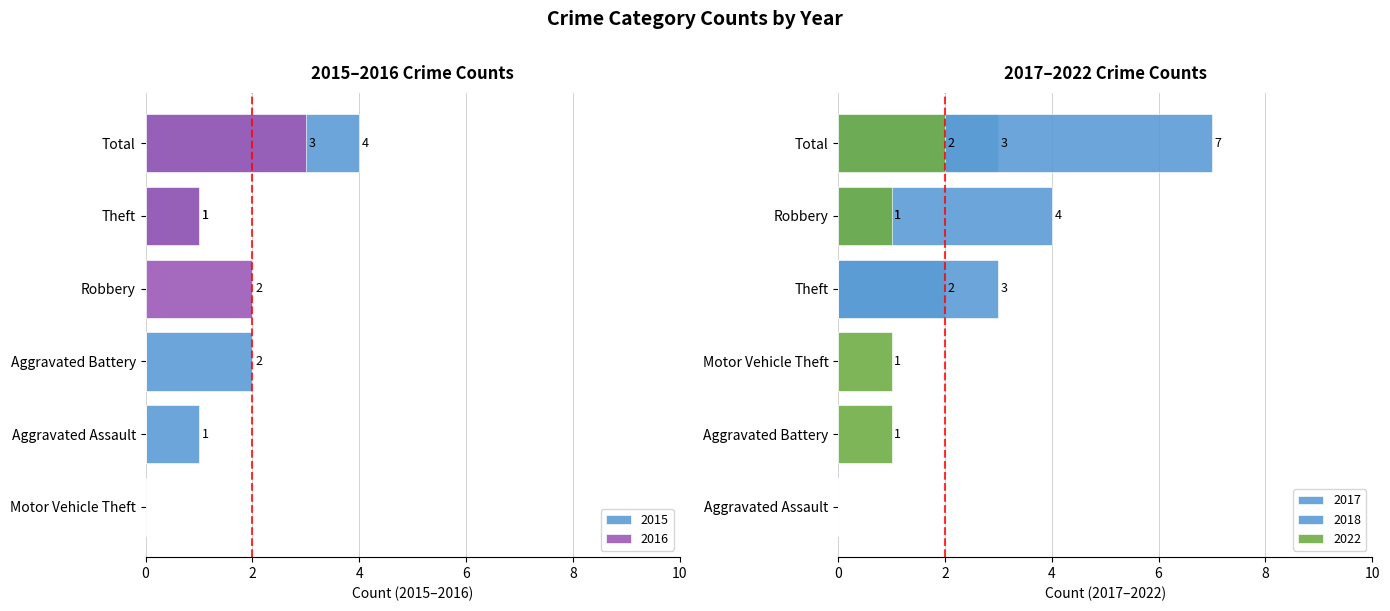

At which label is 2016 closest to 1?

Theft